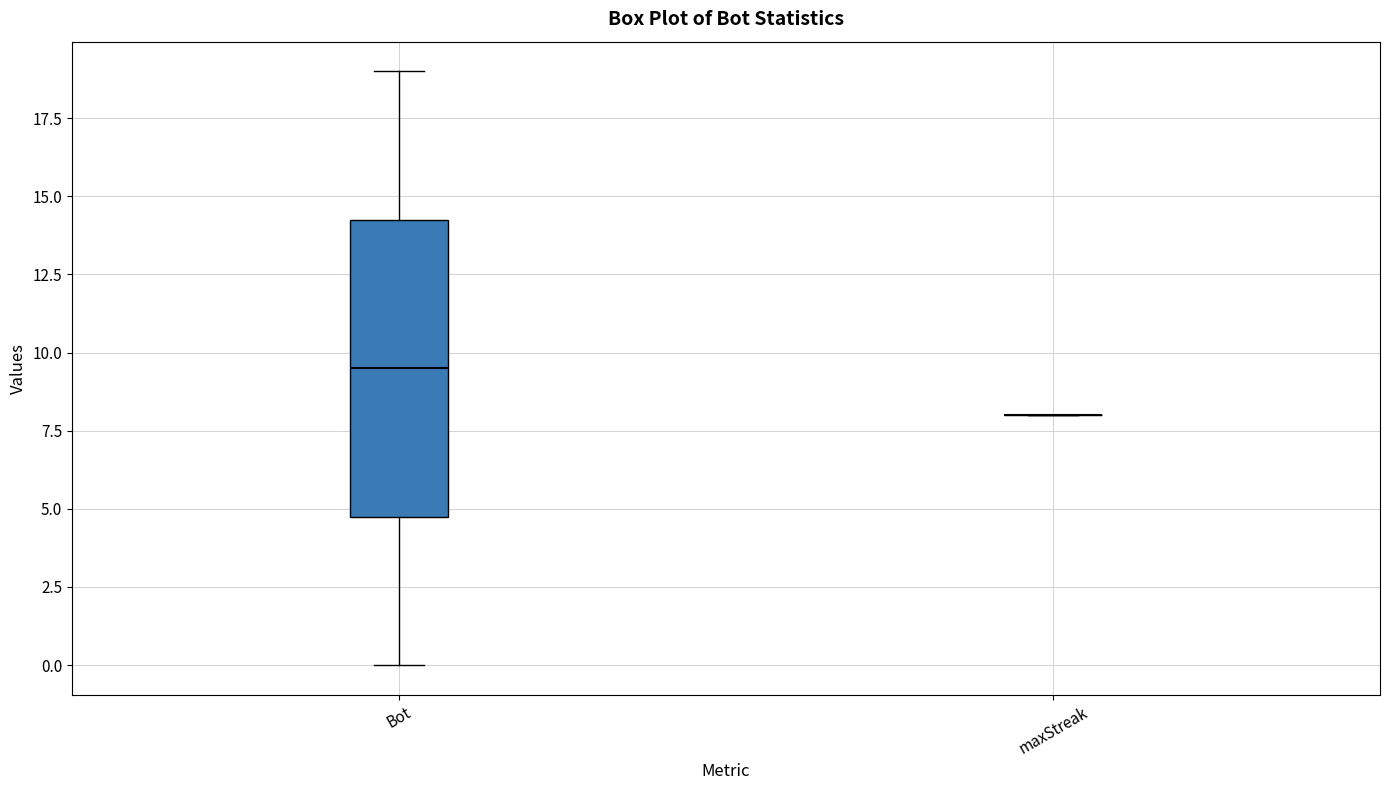

Reading left to right, transcribe this box plot: for each box, give where its median line is, the range the box spans, and where its two whiskers end, as read against the y-axis. The values are not printed on the chart, so give them approximately, as read against the axis.

Bot: median 9.5, box 5.0 to 14.5, whiskers 0.0 to 19.0
maxStreak: box collapsed to a line at 8.0, whiskers 8.0 to 8.0